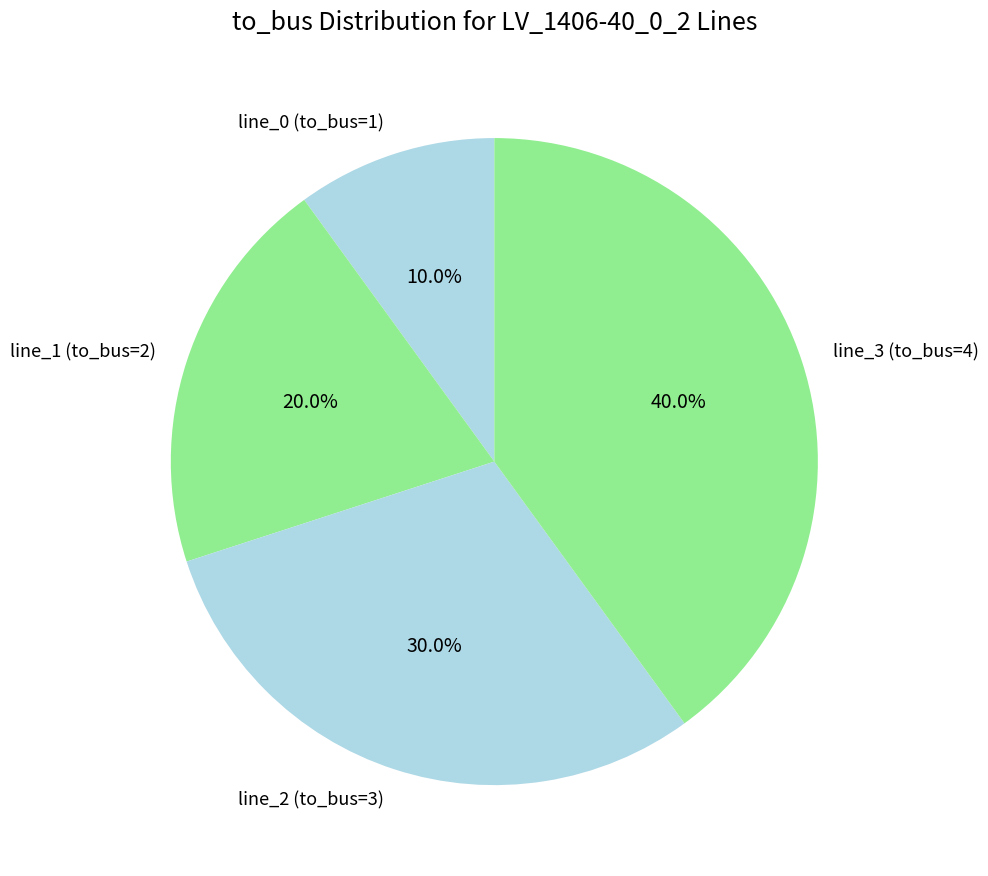

To the nearest percent, what is the combined percentage of line_0 (to_bus=1) and line_2 (to_bus=3)?

40%